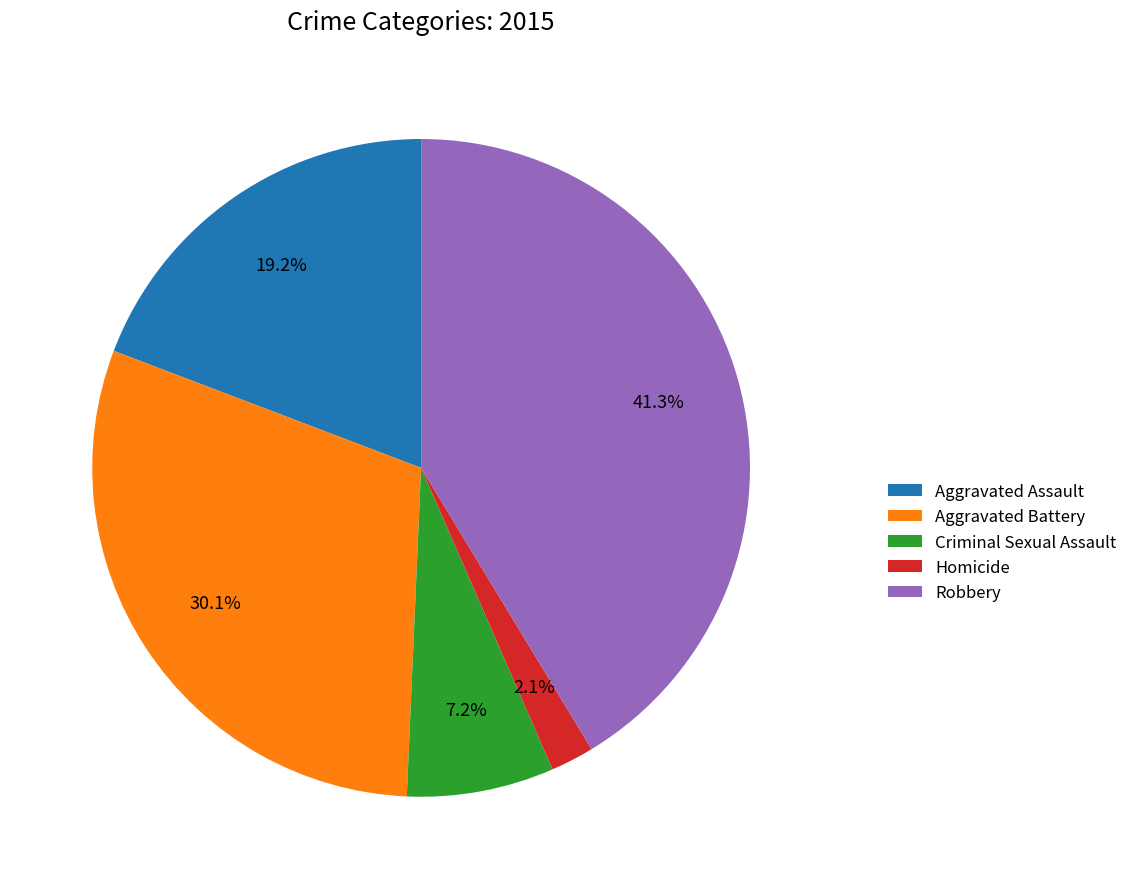

Does Homicide represent more than half of the total?

No